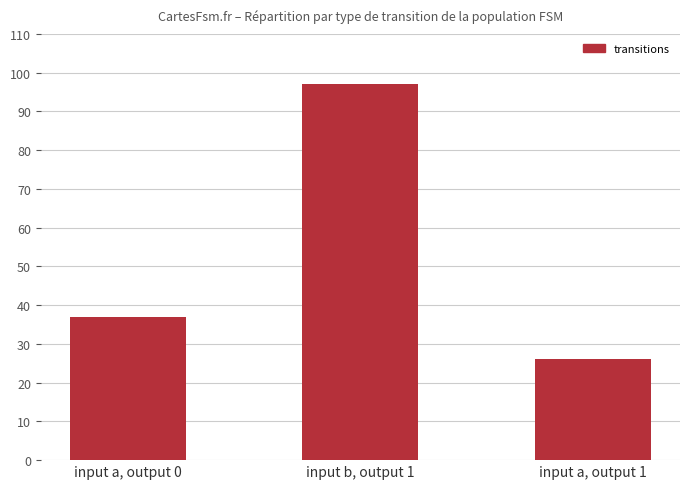

What is the value of the 3rd bar from the left?

26